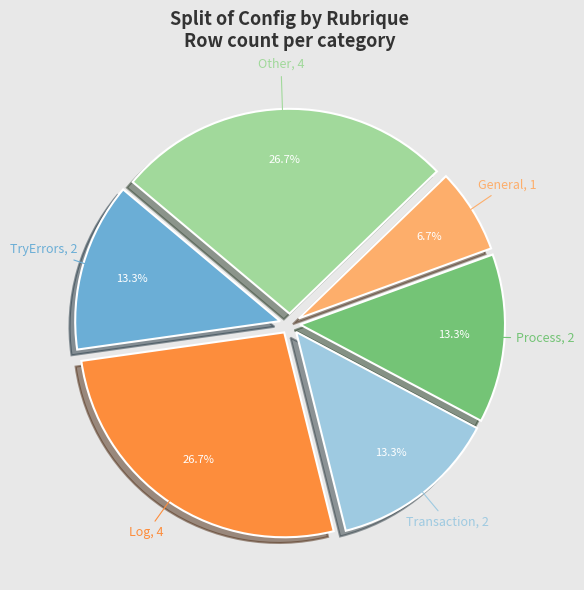

What is the smallest slice in the pie chart?

General